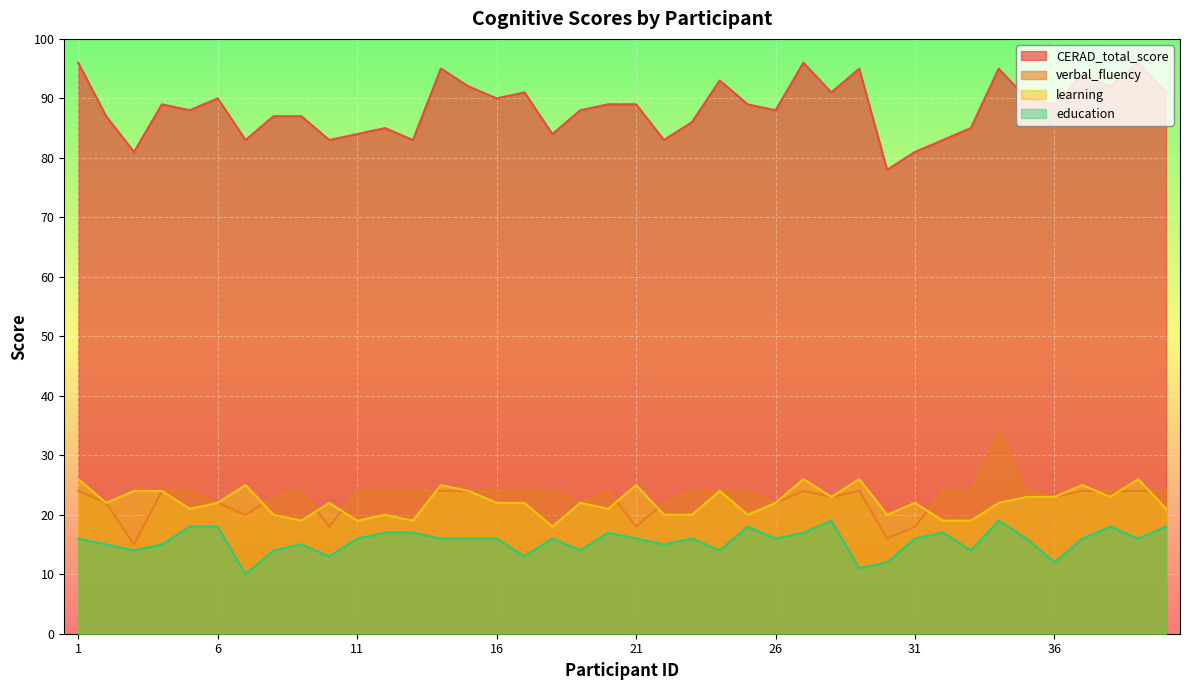

The value of CERAD_total_score at 26 is 88. True or false?

True